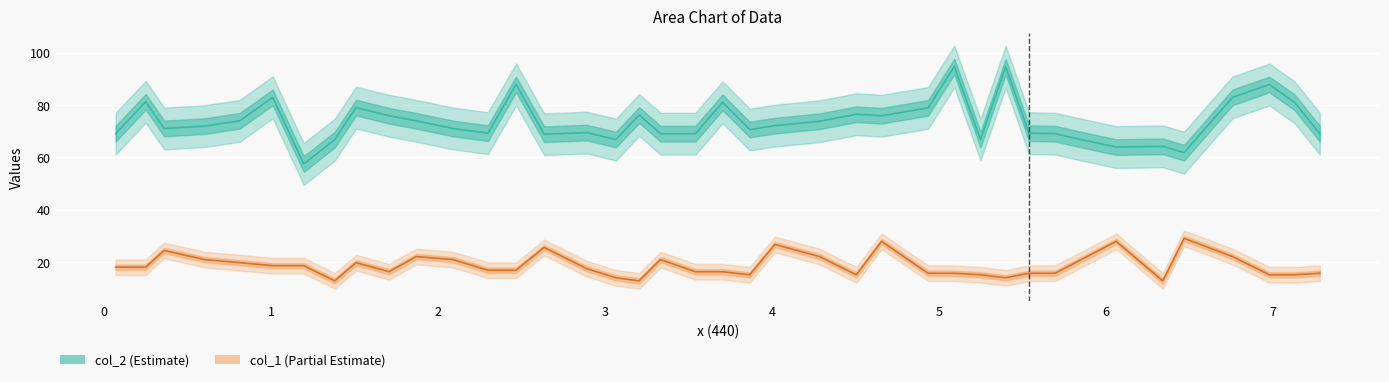

Reading left to right, list all the values displayed in this chart.

col_2 (Estimate): 69.1	81.3	71.0	72.0	74.0	83.0	57.5	66.8	79.0	75.9	74.0	71.0	69.3	87.9	68.8	69.5	66.8	76.2	69.1	69.1	81.1	70.7	72.1	73.8	76.5	75.9	78.9	94.8	66.8	94.7	69.3	69.1	66.8	63.9	64.2	61.8	83.0	87.9	81.1	69.1
col_1 (Partial Estimate): 18.0	18.0	24.4	20.9	19.7	18.6	18.6	12.8	19.7	16.3	22.1	20.9	16.8	16.8	25.5	17.4	13.9	12.8	20.9	16.3	16.3	15.1	26.7	22.1	15.1	27.9	15.7	15.7	15.1	13.9	15.7	15.7	20.9	27.9	12.8	29.0	22.1	15.1	15.1	15.7